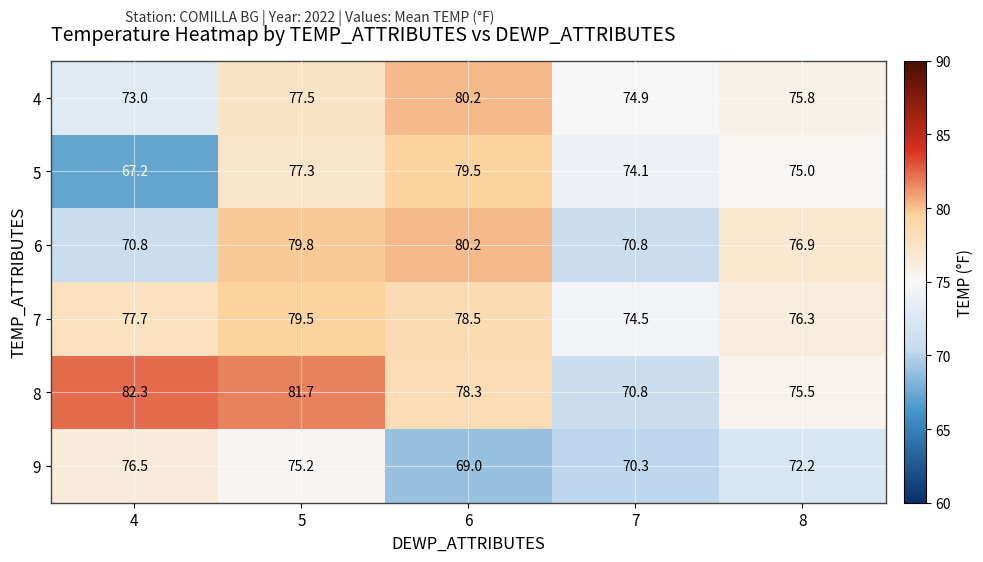

Which category has the highest value across all series?

4